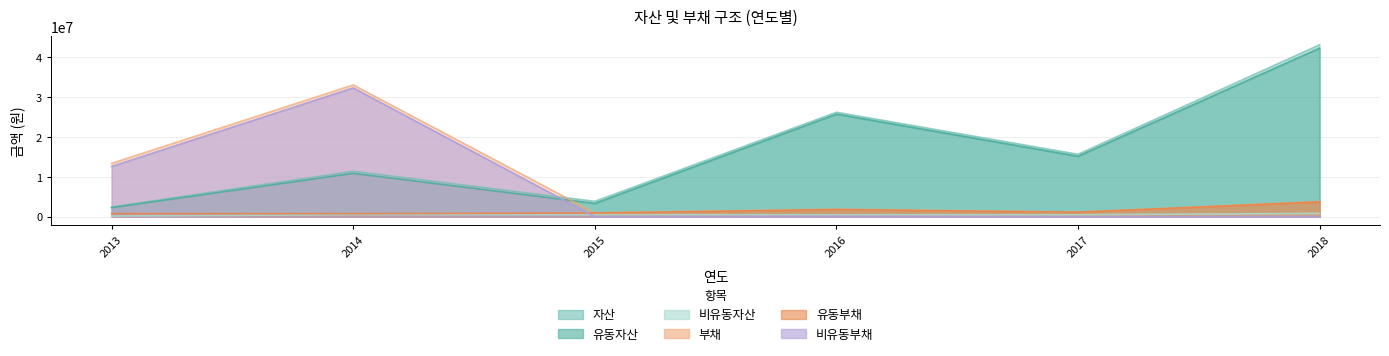

Between which two adjacent categories do 유동부채 and 비유동부채 first intersect?

2014 and 2015